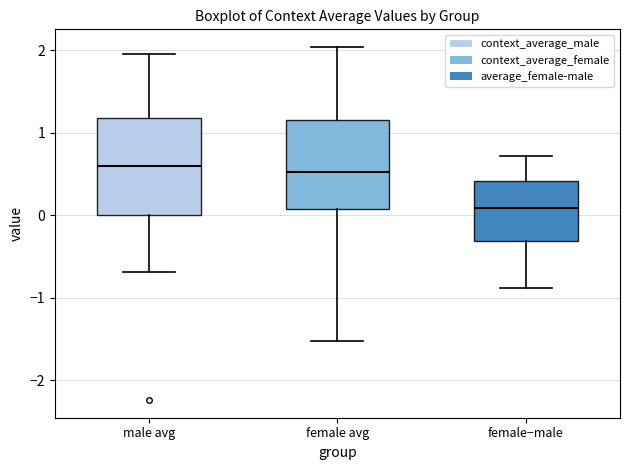

Which box has the lowest median line?

female−male